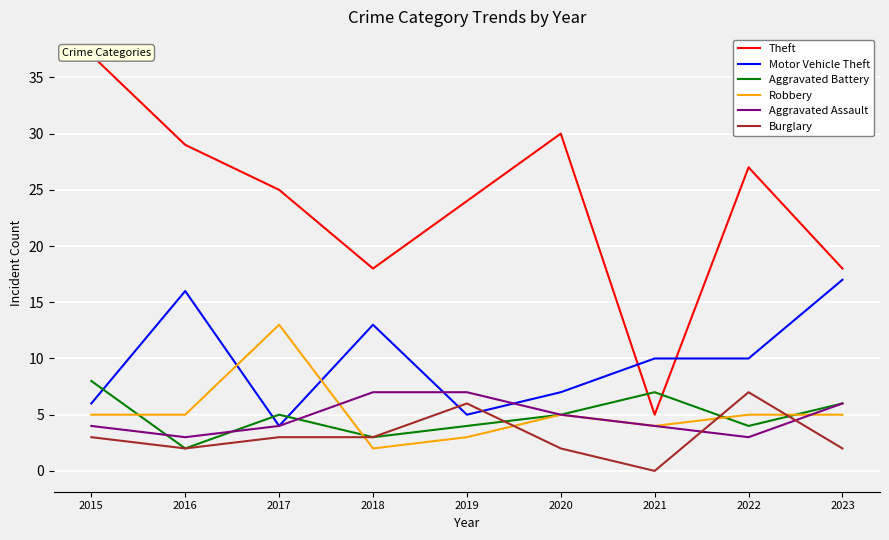

At which label does Burglary reach its minimum?

2021